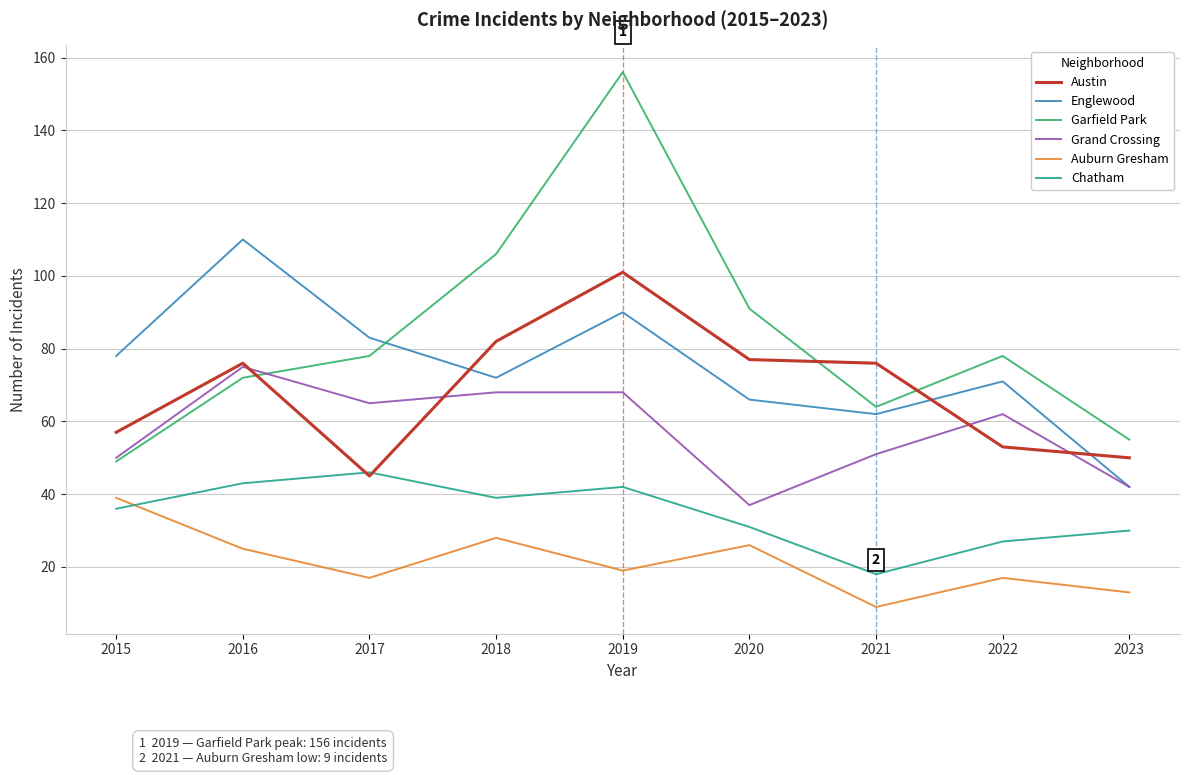

Which series has the largest range (max minus min)?

Garfield Park